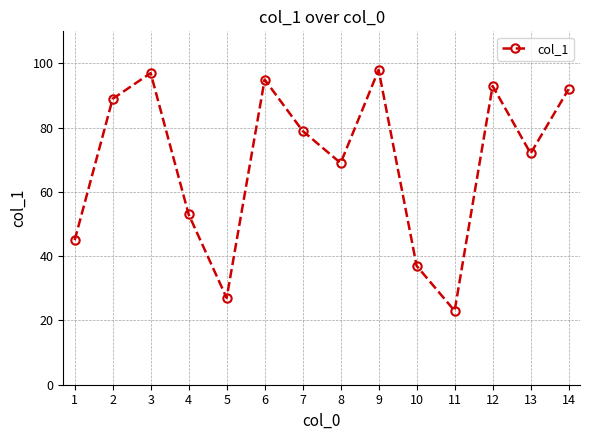

List the labels in order of value, smallest first.

11, 5, 10, 1, 4, 8, 13, 7, 2, 14, 12, 6, 3, 9